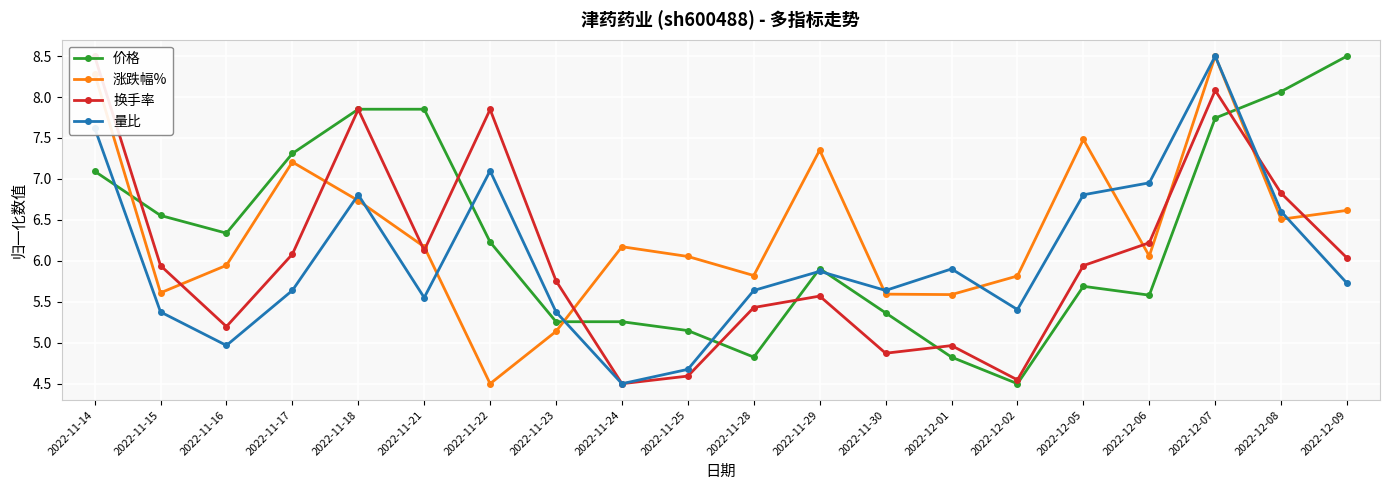

True or false: 换手率 has a value of 12.4 at 2022-12-07.

False